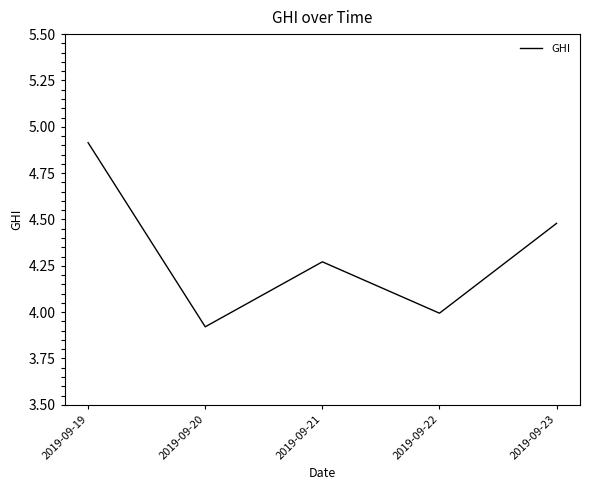

How many categories are shown in the chart?

5